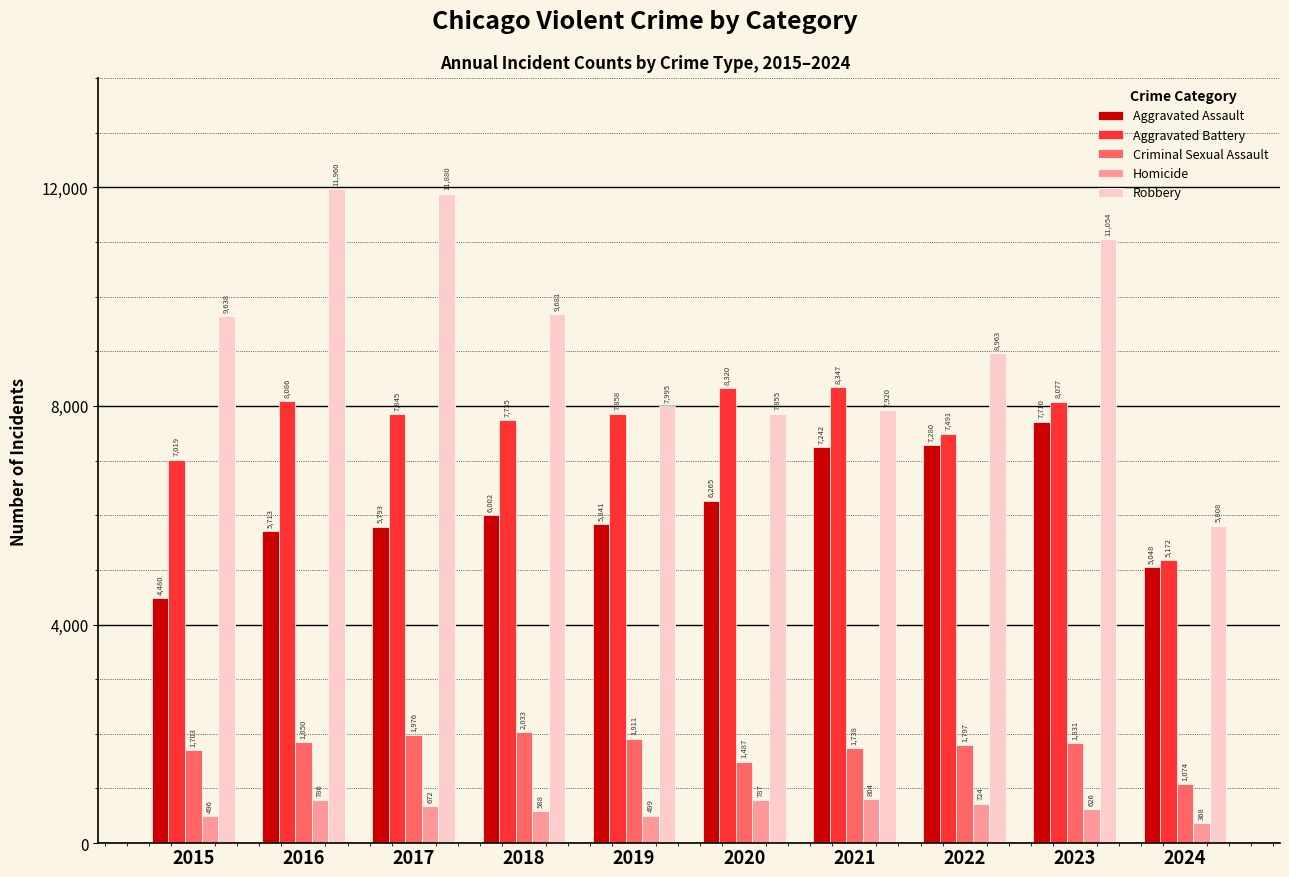

Reading left to right, transcribe all the data shown in this chart.

Aggravated Assault: 4480	5713	5793	6002	5841	6265	7242	7280	7710	5048
Aggravated Battery: 7019	8086	7845	7735	7858	8320	8347	7491	8077	5172
Criminal Sexual Assault: 1703	1850	1976	2033	1911	1487	1738	1797	1831	1074
Homicide: 496	786	672	588	499	787	804	724	626	368
Robbery: 9638	11960	11880	9681	7995	7855	7920	8963	11054	5808